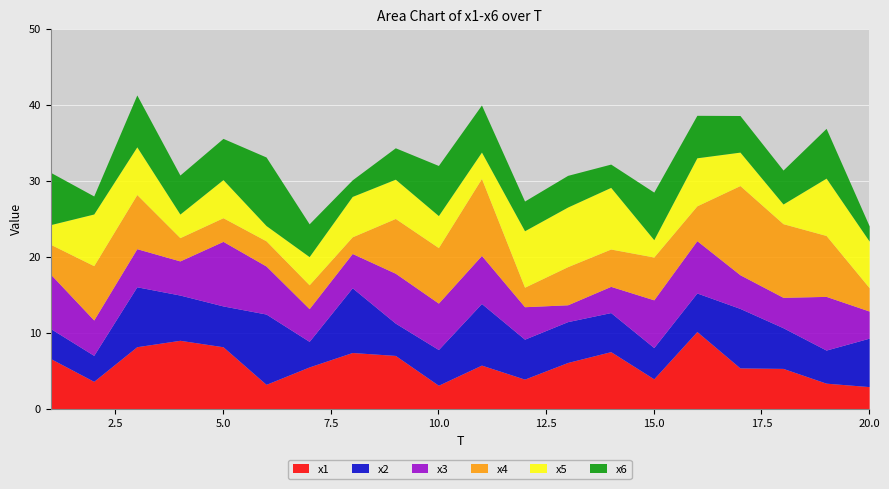

Where do x4 and x2 first cross each other?

1 and 2